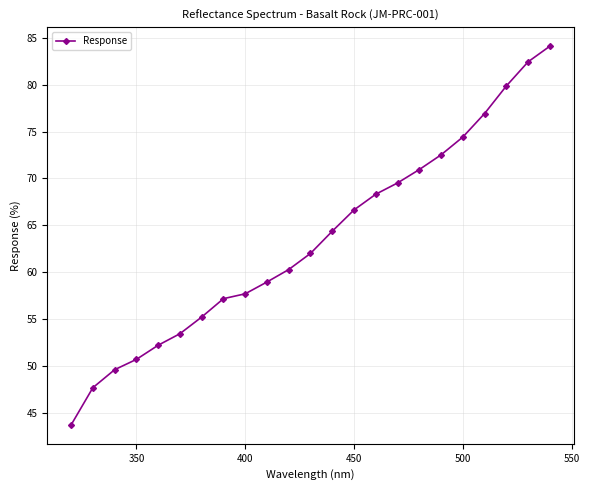

What is the greatest value displayed?

84.1